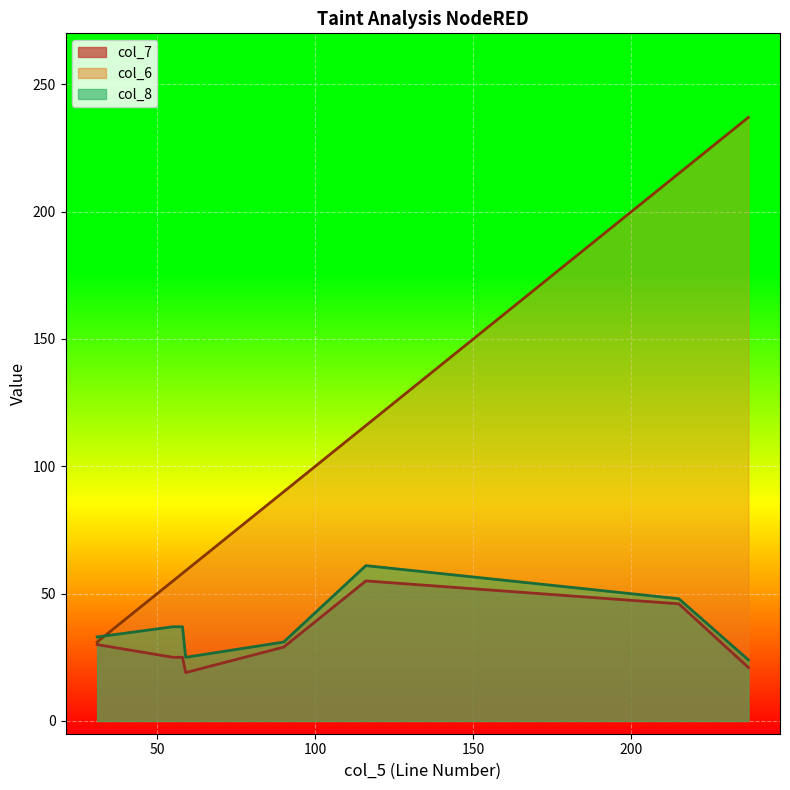

What is the greatest value displayed?

237